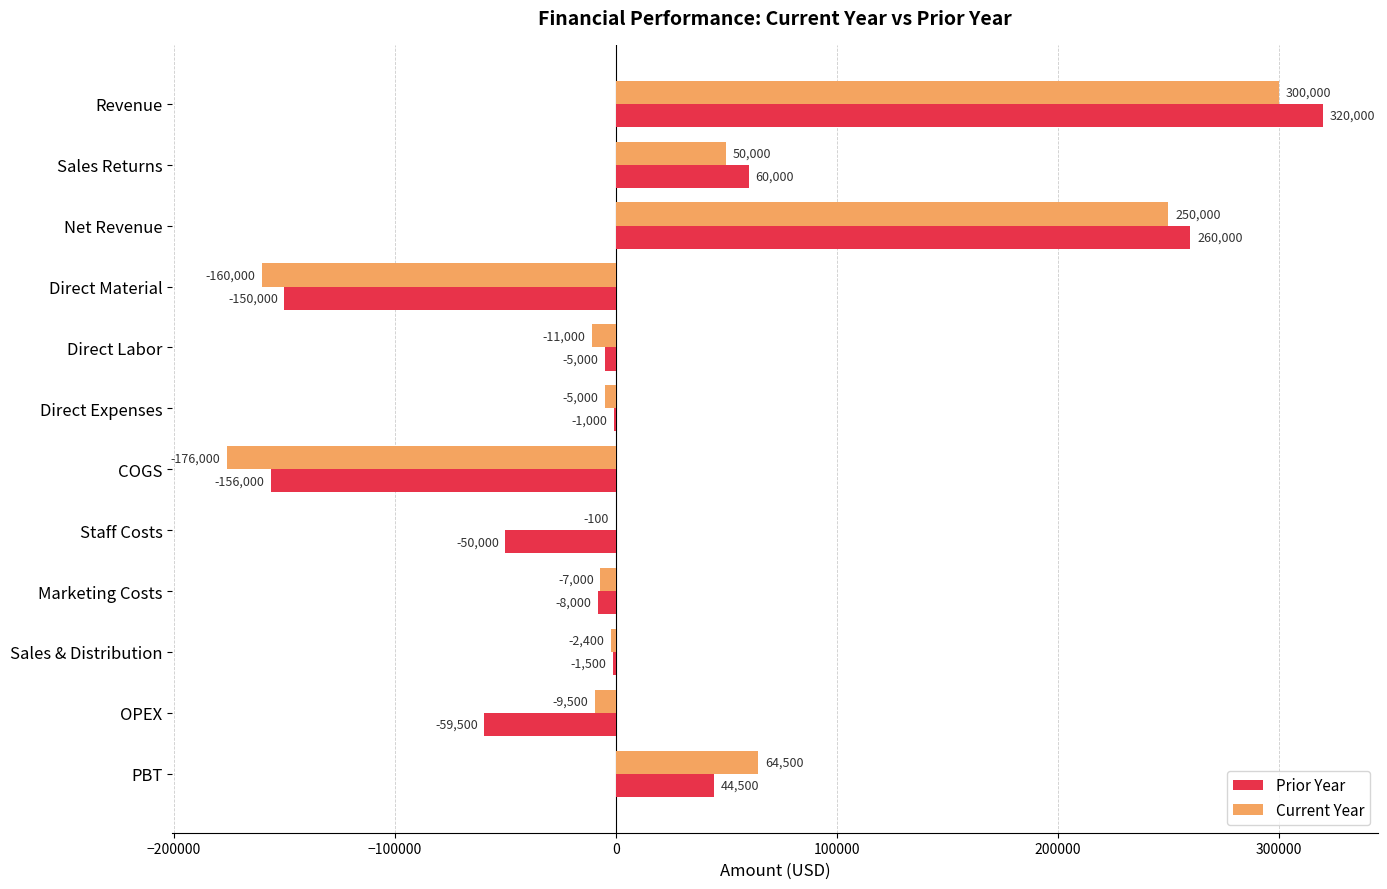

What is the approximate value of Prior Year at Sales Returns, to the nearest 50?

60000